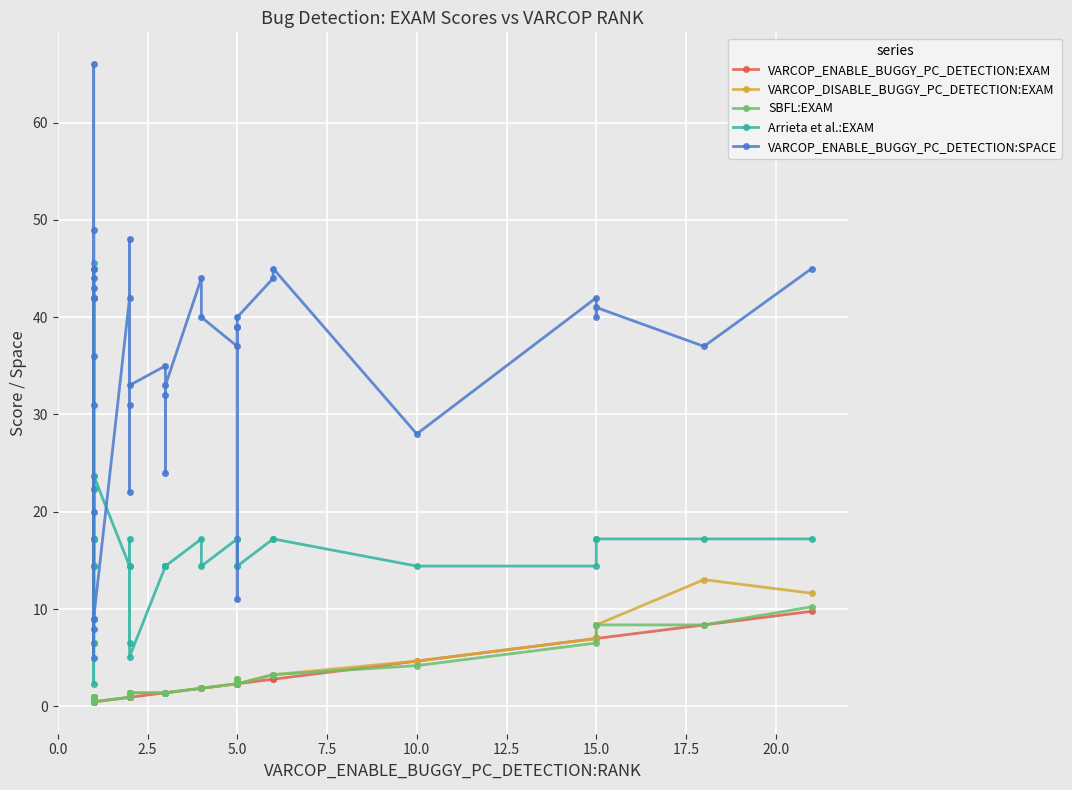

Which series has the widest spread of values?

VARCOP_ENABLE_BUGGY_PC_DETECTION:SPACE